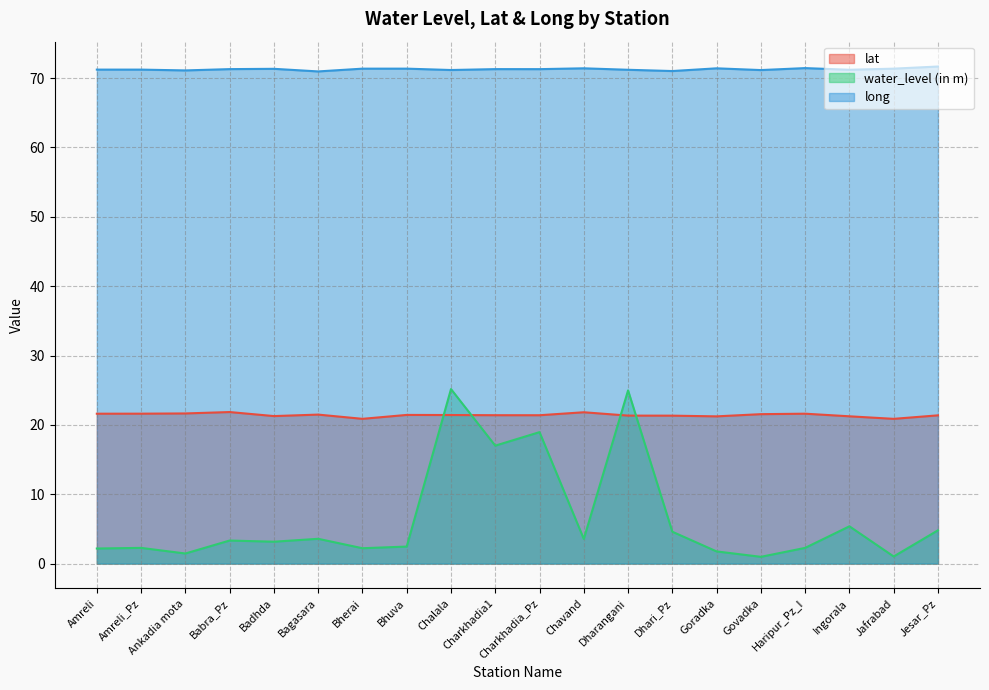

Reading left to right, what are all the values shown in this chart?

lat: Amreli=21.6	Amreli_Pz=21.6	Ankadia mota=21.6	Babra_Pz=21.8	Badhda=21.3	Bagasara=21.5	Bherai=20.9	Bhuva=21.4	Chalala=21.4	Charkhadia1=21.4	Charkhadia_Pz=21.4	Chavand=21.8	Dharangani=21.3	Dhari_Pz=21.3	Goradka=21.2	Govadka=21.5	Haripur_Pz_I=21.6	Ingorala=21.2	Jafrabad=20.9	Jesar_Pz=21.4
water_level (in m): Amreli=2.2	Amreli_Pz=2.3	Ankadia mota=1.4	Babra_Pz=3.3	Badhda=3.1	Bagasara=3.6	Bherai=2.2	Bhuva=2.5	Chalala=25.2	Charkhadia1=17.0	Charkhadia_Pz=18.9	Chavand=3.5	Dharangani=25.0	Dhari_Pz=4.6	Goradka=1.8	Govadka=1.0	Haripur_Pz_I=2.3	Ingorala=5.4	Jafrabad=1.0	Jesar_Pz=4.8
long: Amreli=71.2	Amreli_Pz=71.2	Ankadia mota=71.1	Babra_Pz=71.3	Badhda=71.3	Bagasara=71.0	Bherai=71.4	Bhuva=71.4	Chalala=71.2	Charkhadia1=71.3	Charkhadia_Pz=71.3	Chavand=71.4	Dharangani=71.2	Dhari_Pz=71.0	Goradka=71.4	Govadka=71.2	Haripur_Pz_I=71.4	Ingorala=71.2	Jafrabad=71.4	Jesar_Pz=71.7